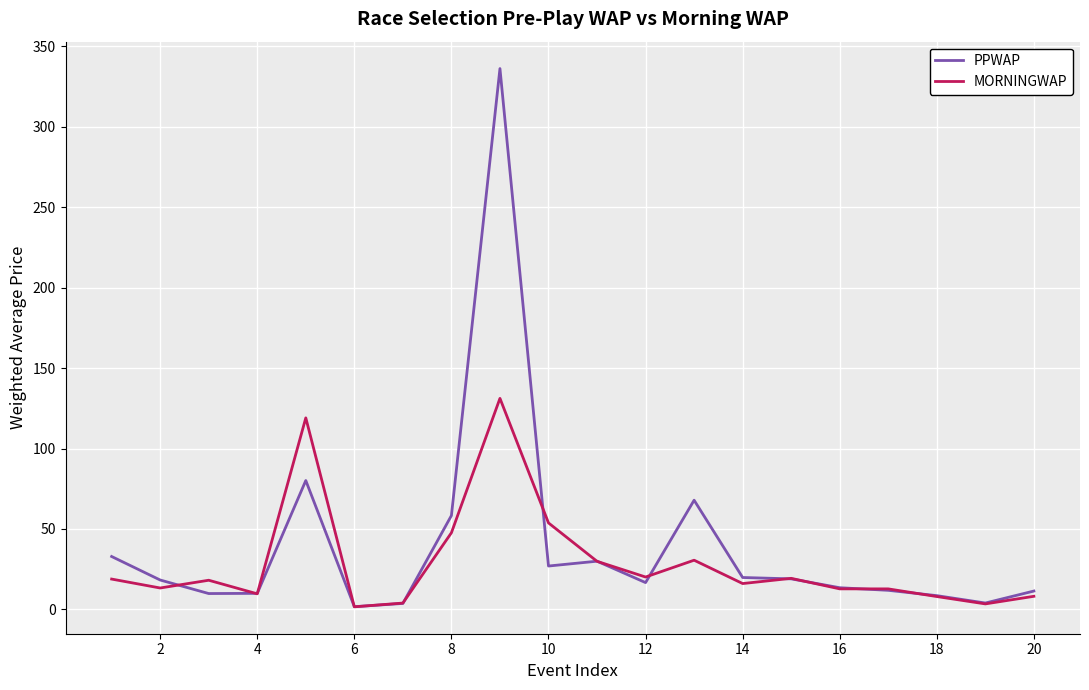

Which series has the largest range (max minus min)?

PPWAP